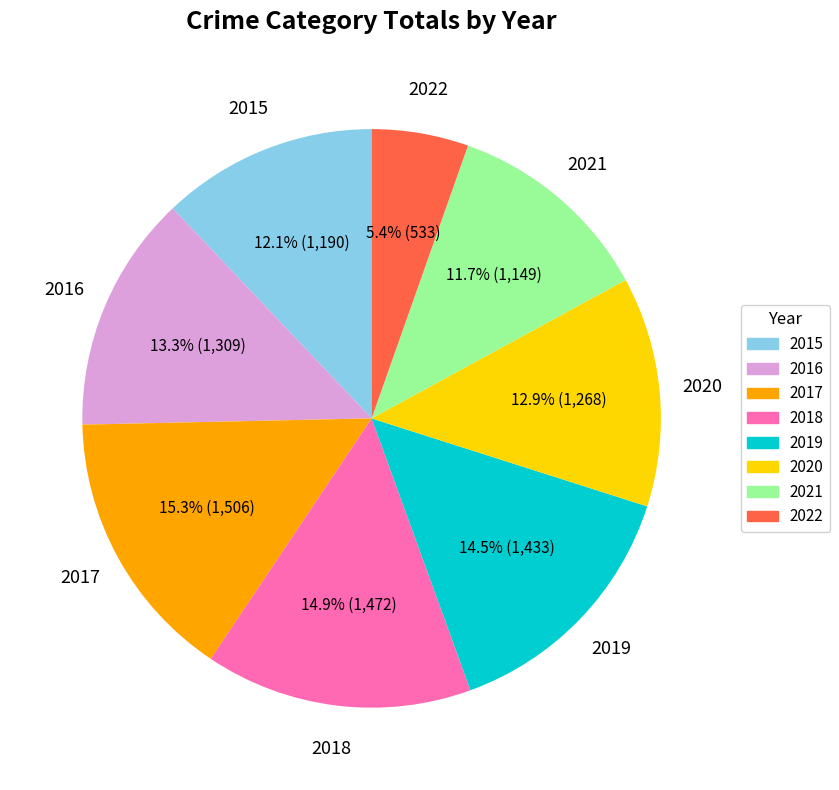

Do 2015 and 2019 together represent more than half of the pie?

No